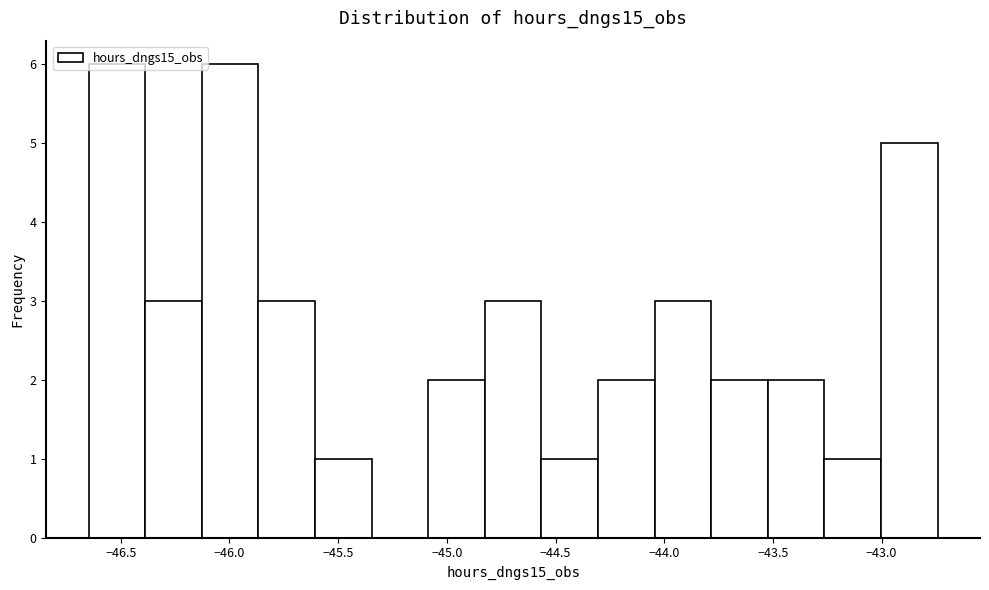

What is the height of the bar covering -45.85 to -45.60 on the x-axis? Neither the bar edges nor the heights are printed on the chart, so give them approximately, as read against the axes.

3